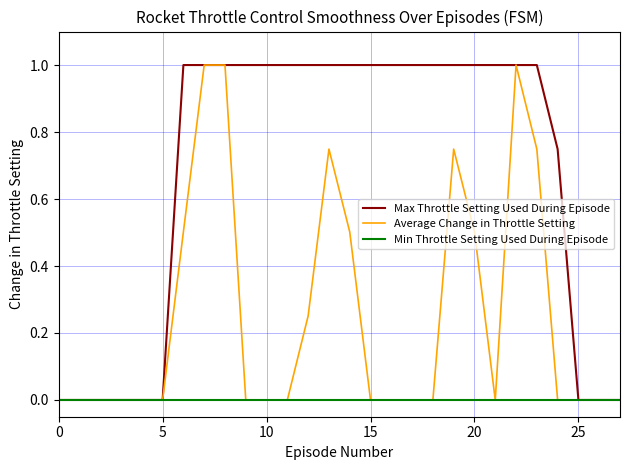

Does the chart display data point markers on the line(s)?

No